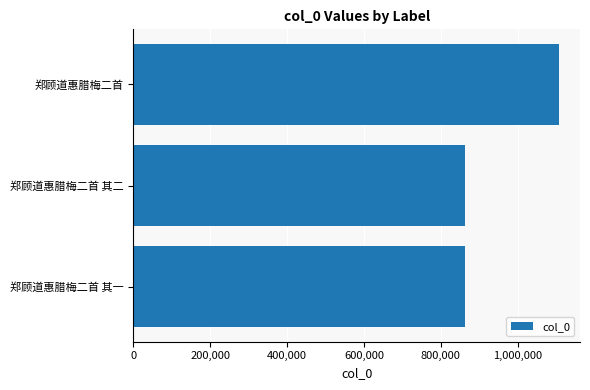

Approximately how many times larger is the value at 郑顾道惠腊梅二首 其一 compared to 郑顾道惠腊梅二首?

0.8